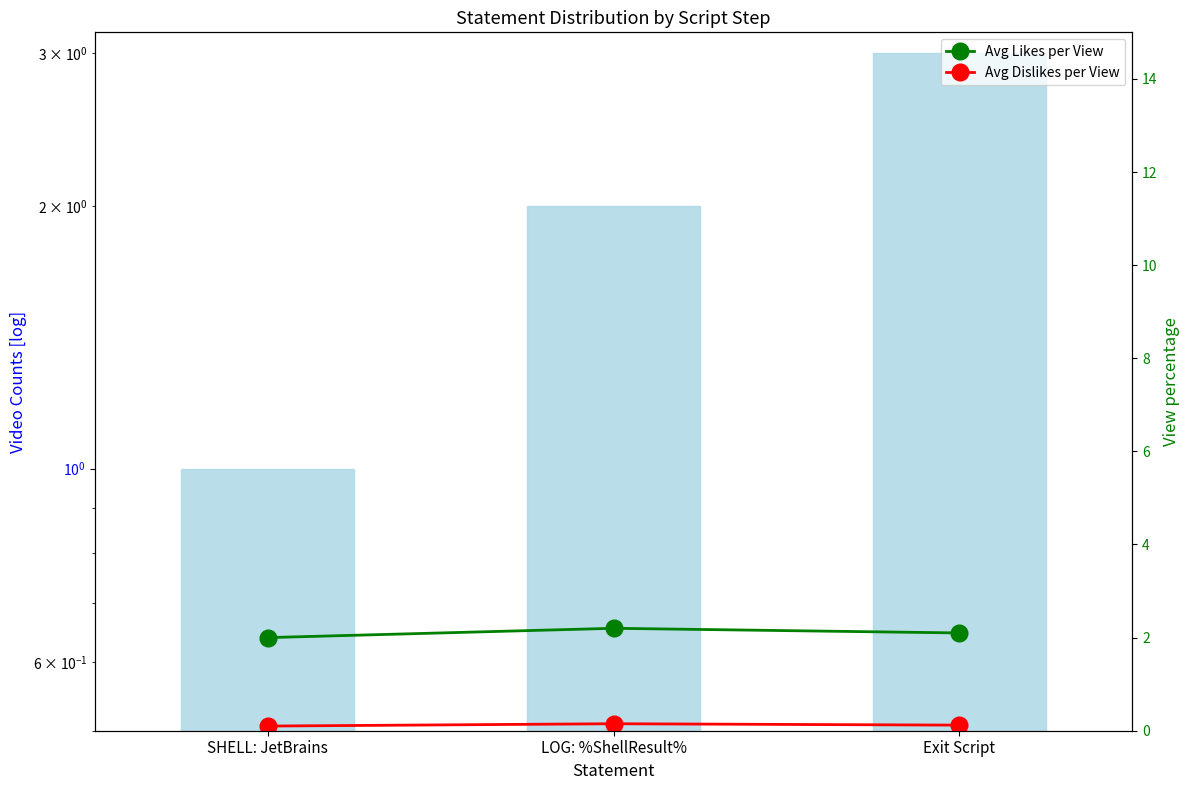

Which series has the widest spread of values?

Count